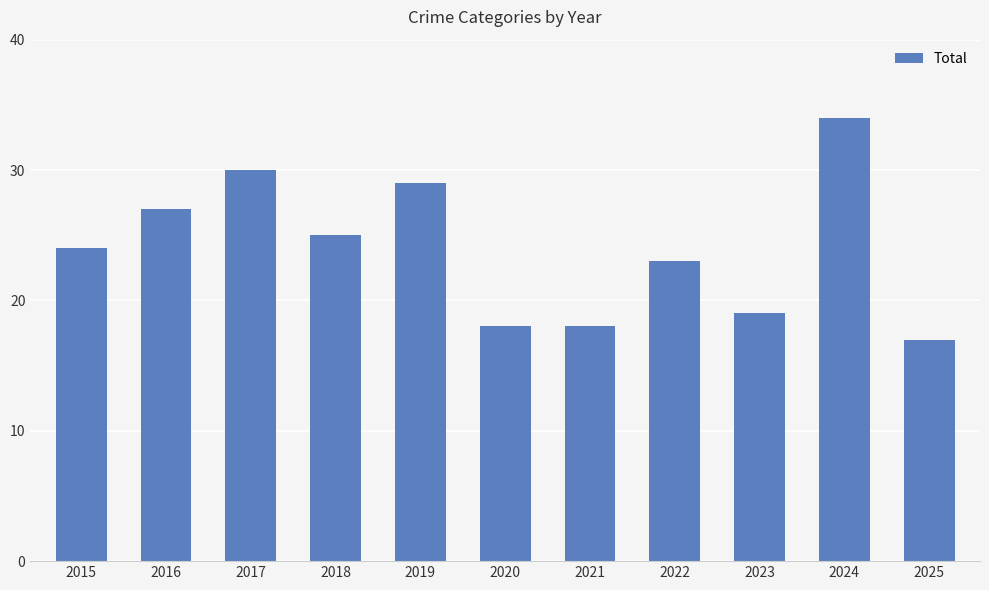

What value does the data have at 2019, to the nearest 10?

30